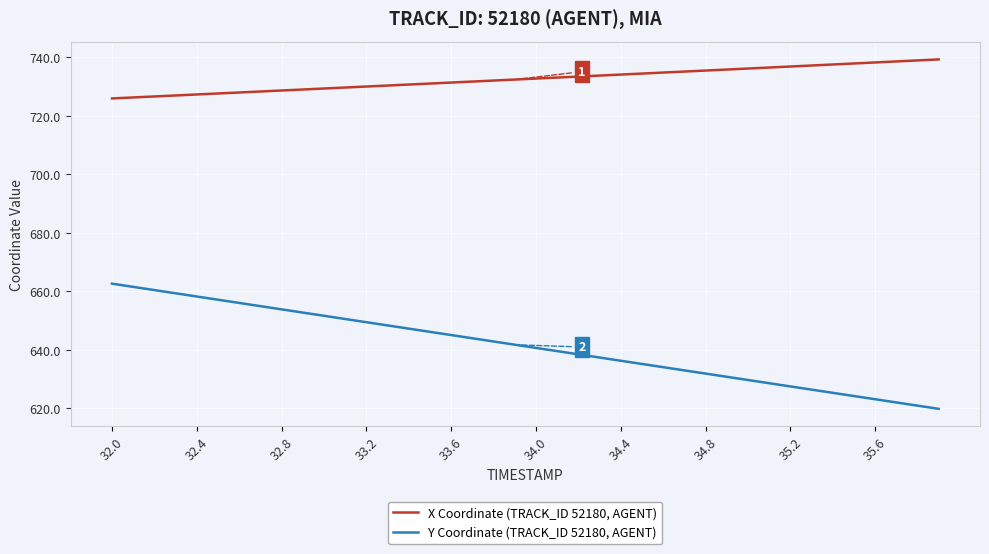

Which series has the largest total across all categories?

X Coordinate (TRACK_ID 52180, AGENT)